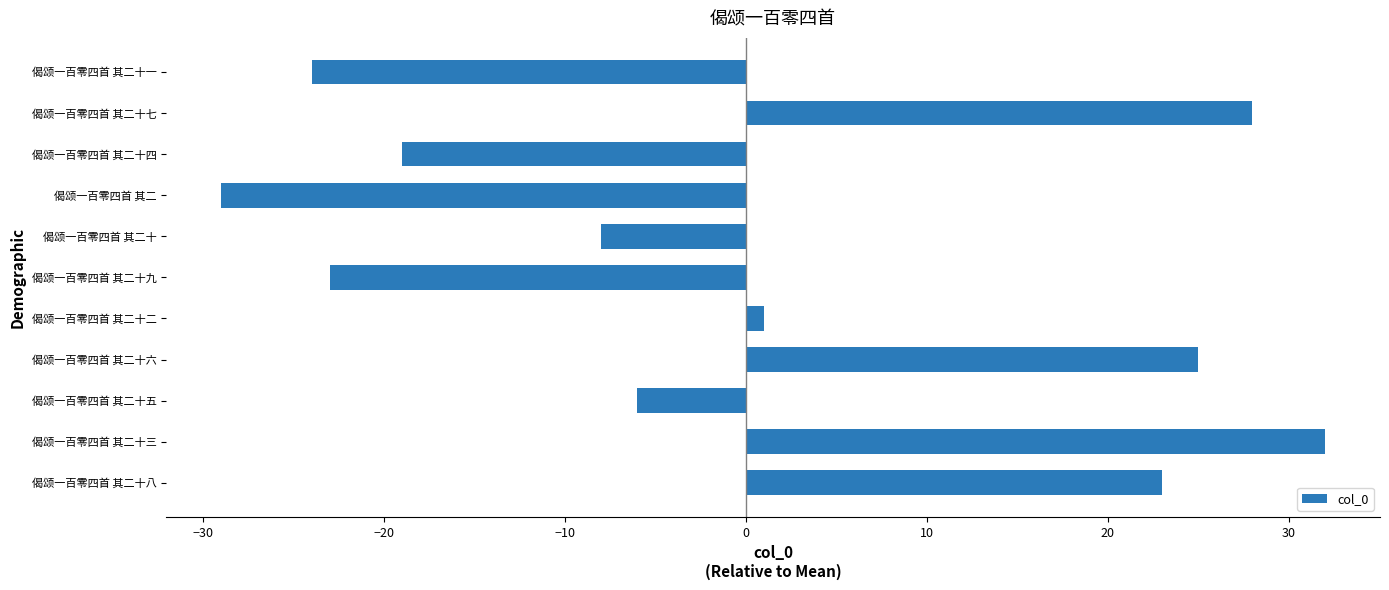

What is the difference between the values at 偈颂一百零四首 其二十八 and 偈颂一百零四首 其二十?

31